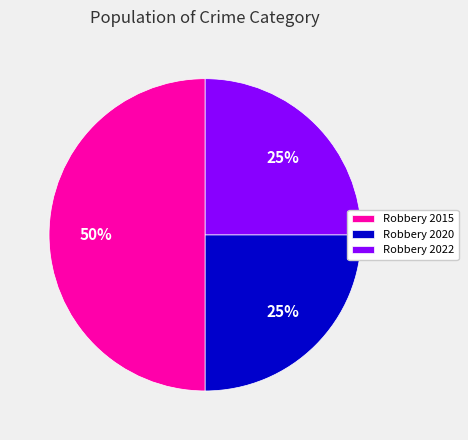

Count the number of slices in the pie.

3